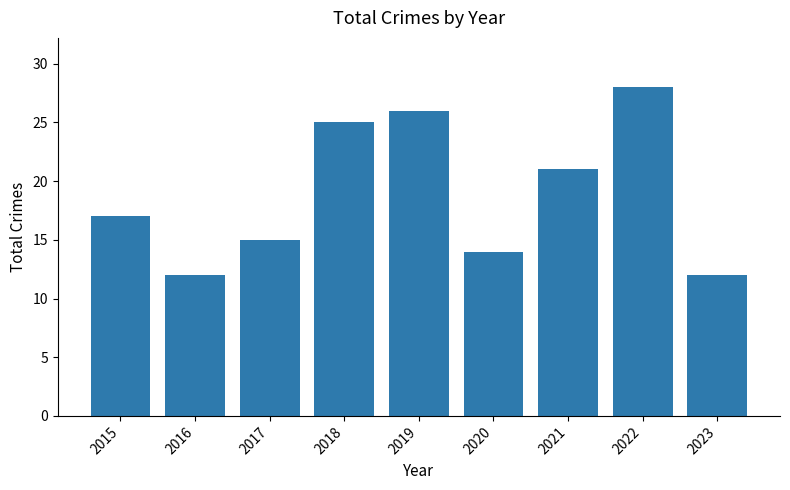

What is the greatest value displayed?

28